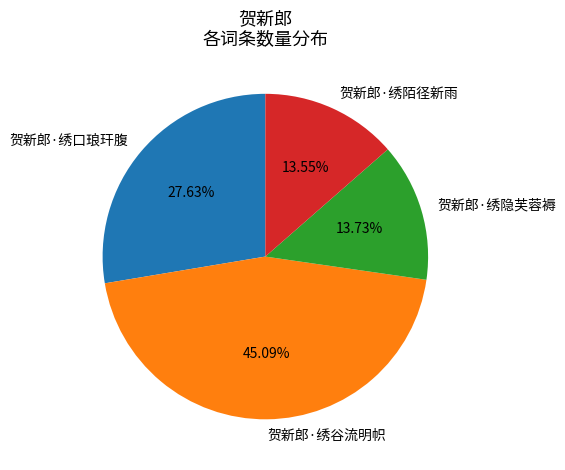

What is the ratio of the value at 贺新郎·绣隐芙蓉褥 to the value at 贺新郎·绣口琅玕腹?

0.5